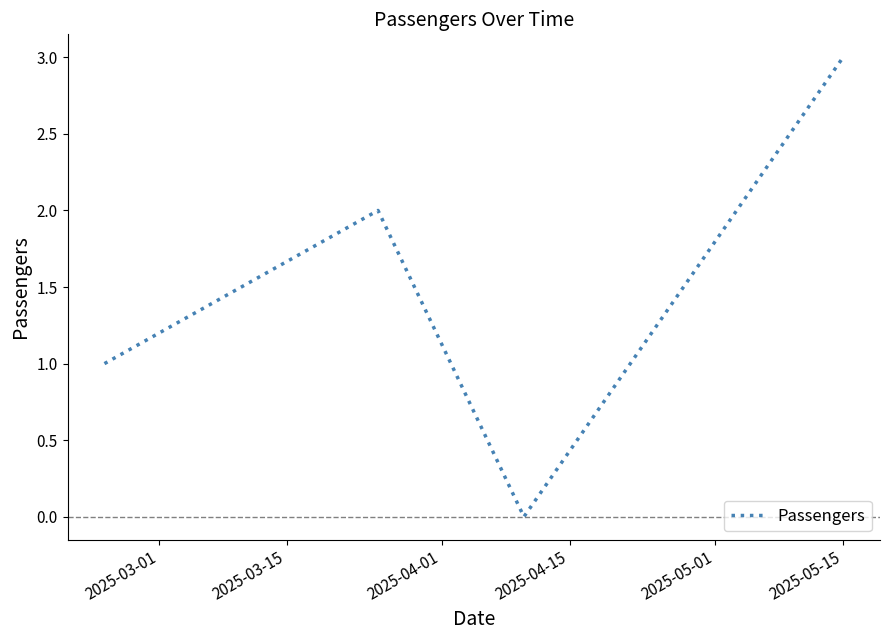

How many values are below 2?

2